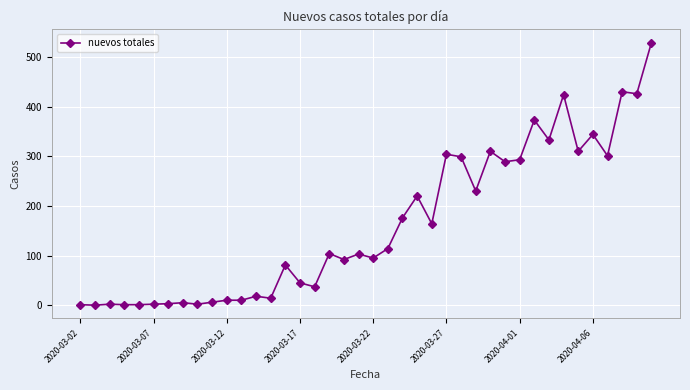

What is the sum of all values?

6501